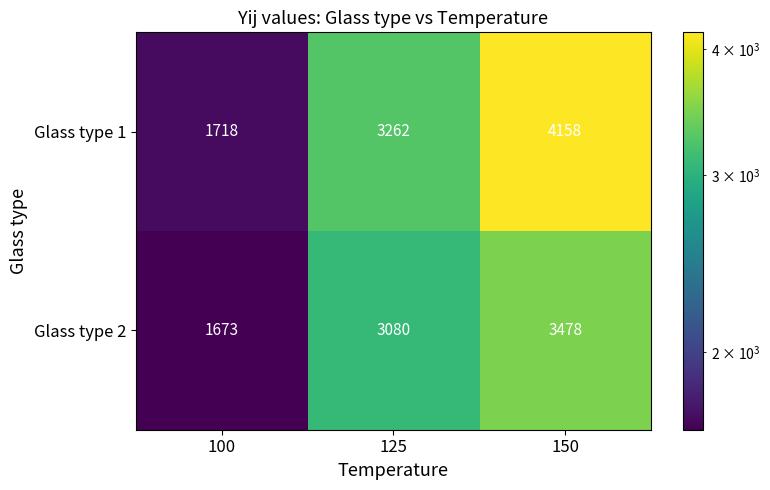

The value of Glass type 2 at 125 is 3080. True or false?

True